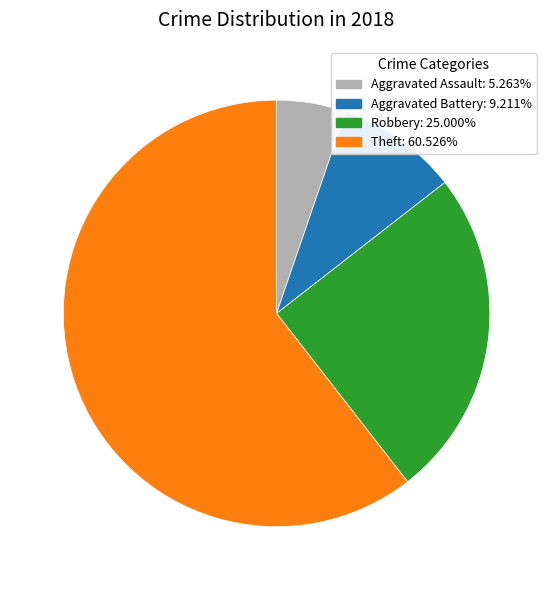

Which category has the smallest portion of the pie?

Aggravated Assault